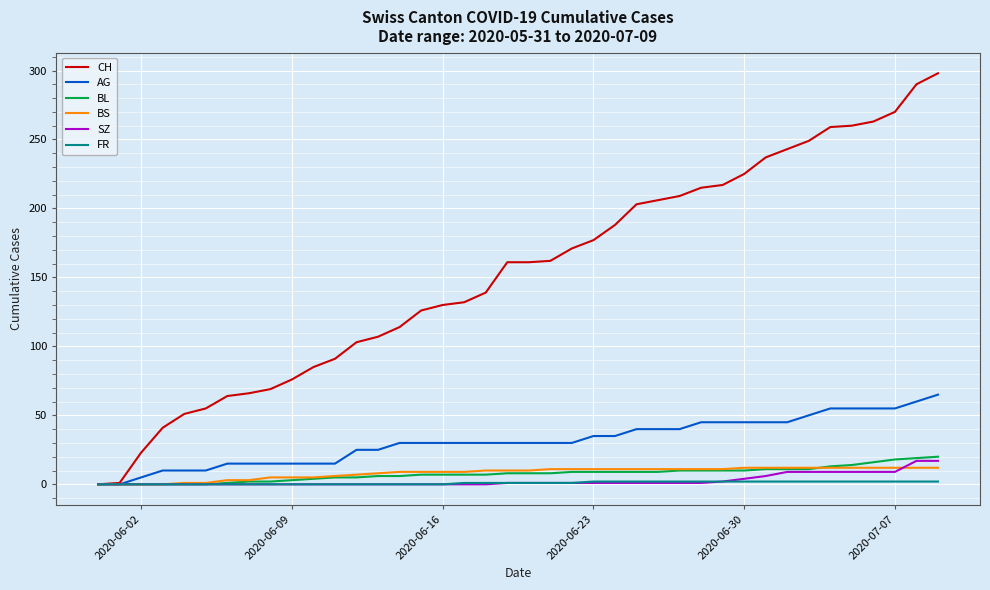

Which series has the widest spread of values?

CH